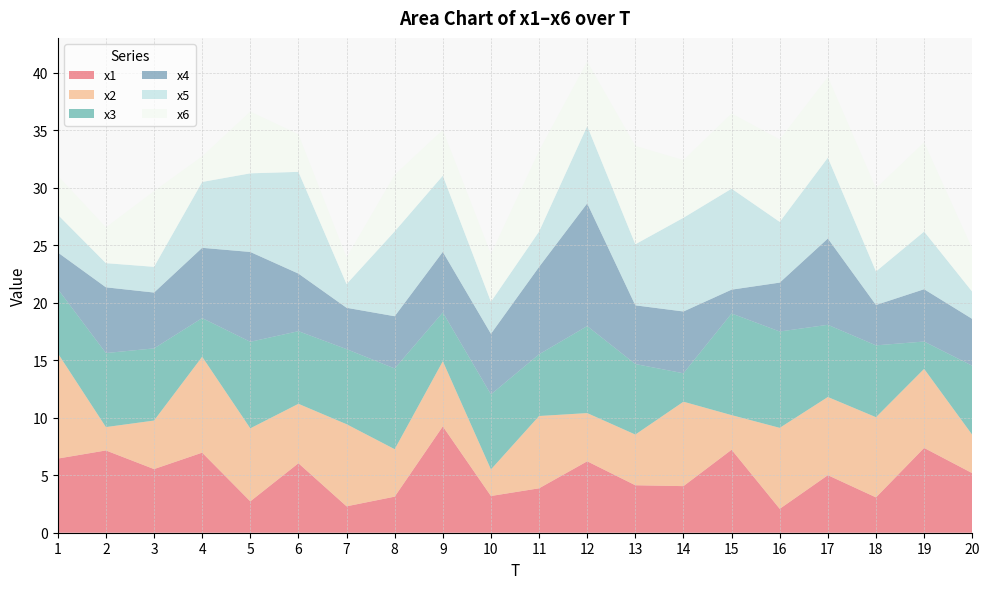

Reading right to left, extract all data points from this chart.

x1: 5.2	7.4	3.1	5.0	2.1	7.2	4.1	4.1	6.2	3.9	3.2	9.3	3.1	2.3	6.0	2.7	7.0	5.5	7.2	6.4
x2: 3.3	6.9	7.0	6.8	7.0	3.0	7.3	4.4	4.2	6.3	2.3	5.7	4.1	7.1	5.2	6.4	8.3	4.2	2.0	9.2
x3: 6.0	2.4	6.2	6.3	8.4	8.8	2.5	6.1	7.6	5.4	6.5	4.2	7.0	6.5	6.3	7.5	3.4	6.3	6.4	5.6
x4: 4.1	4.5	3.5	7.5	4.3	2.1	5.4	5.1	10.7	7.6	5.3	5.3	4.5	3.6	5.0	7.8	6.1	4.9	5.7	3.2
x5: 2.4	5.0	2.9	7.0	5.3	8.8	8.2	5.3	6.7	3.1	2.8	6.6	7.4	2.1	8.8	6.8	5.7	2.2	2.1	3.3
x6: 3.8	7.8	7.2	7.0	7.2	6.5	5.0	8.6	5.6	7.0	4.1	4.0	4.9	2.3	3.3	5.4	2.2	6.6	3.1	3.4